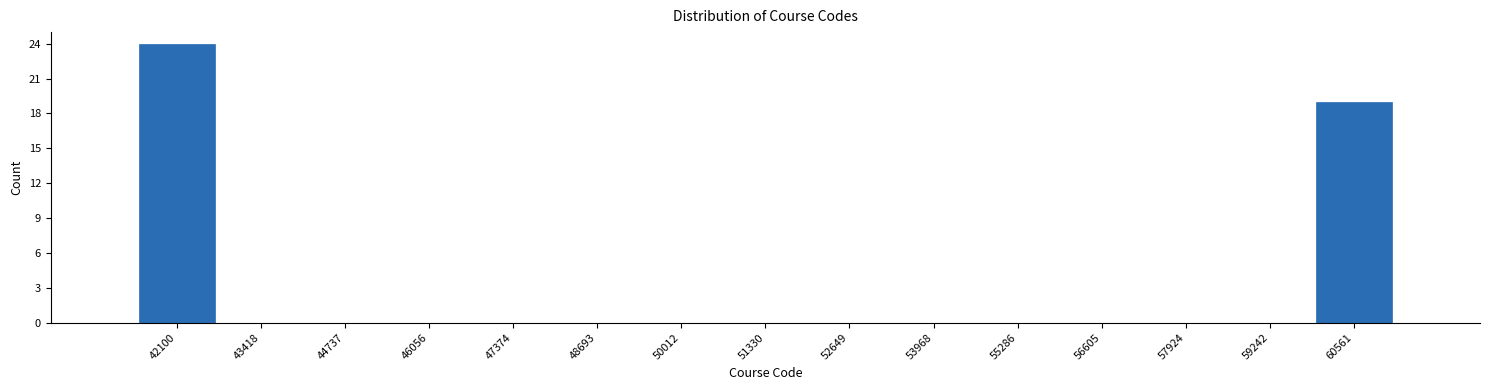

Reading left to right, extract all data points from this chart.

42100=24	43418=0	44737=0	46056=0	47374=0	48693=0	50012=0	51330=0	52649=0	53968=0	55286=0	56605=0	57924=0	59242=0	60561=19